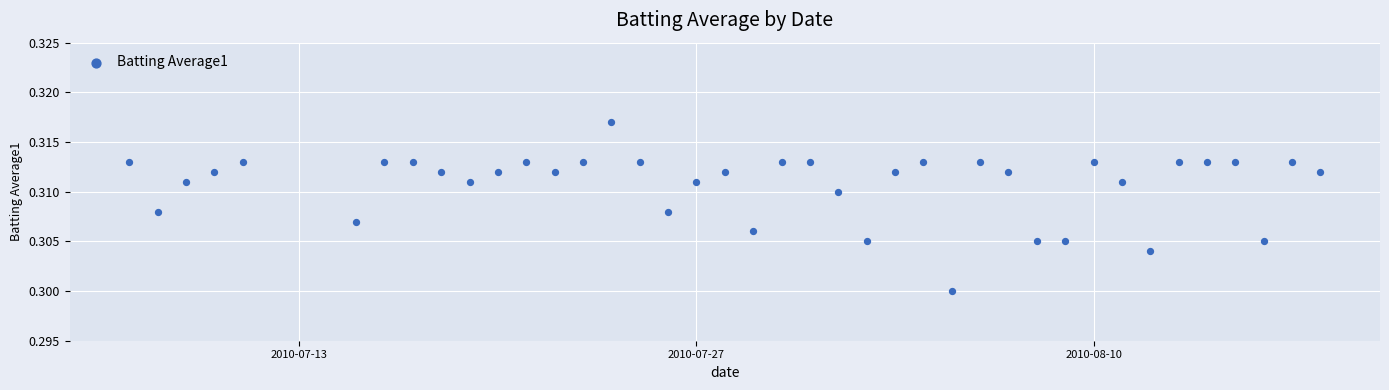

What is the range of X values (max minus min)?

42.0